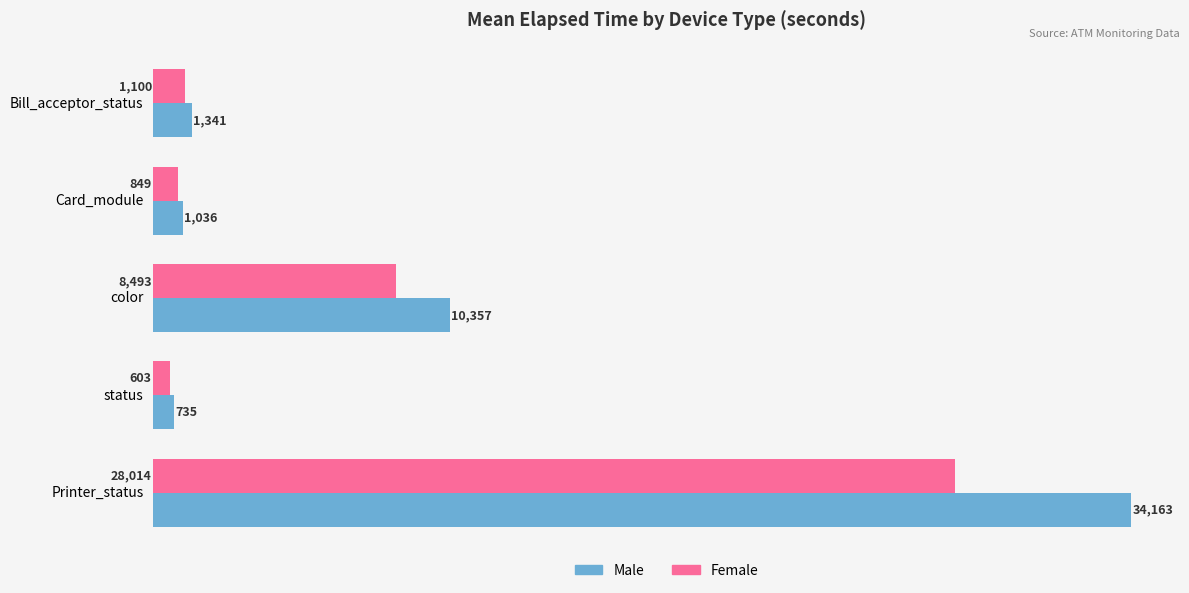

Between Bill_acceptor_status and color, which series saw the biggest shift?

Male